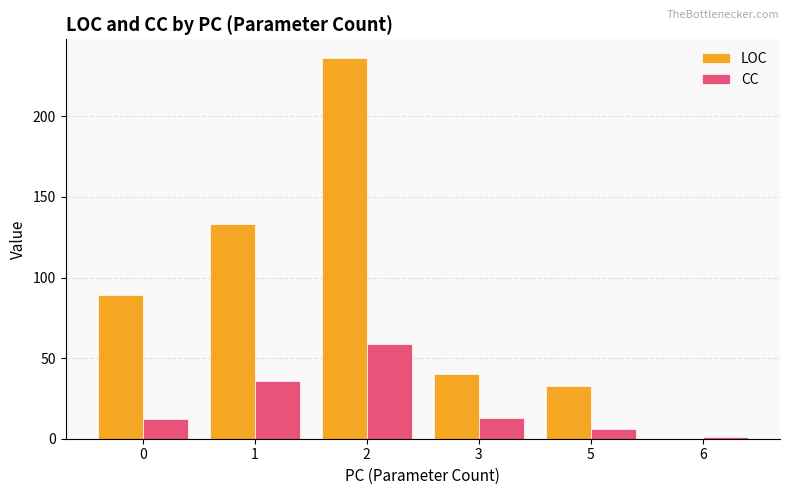

Which series has the largest range (max minus min)?

LOC